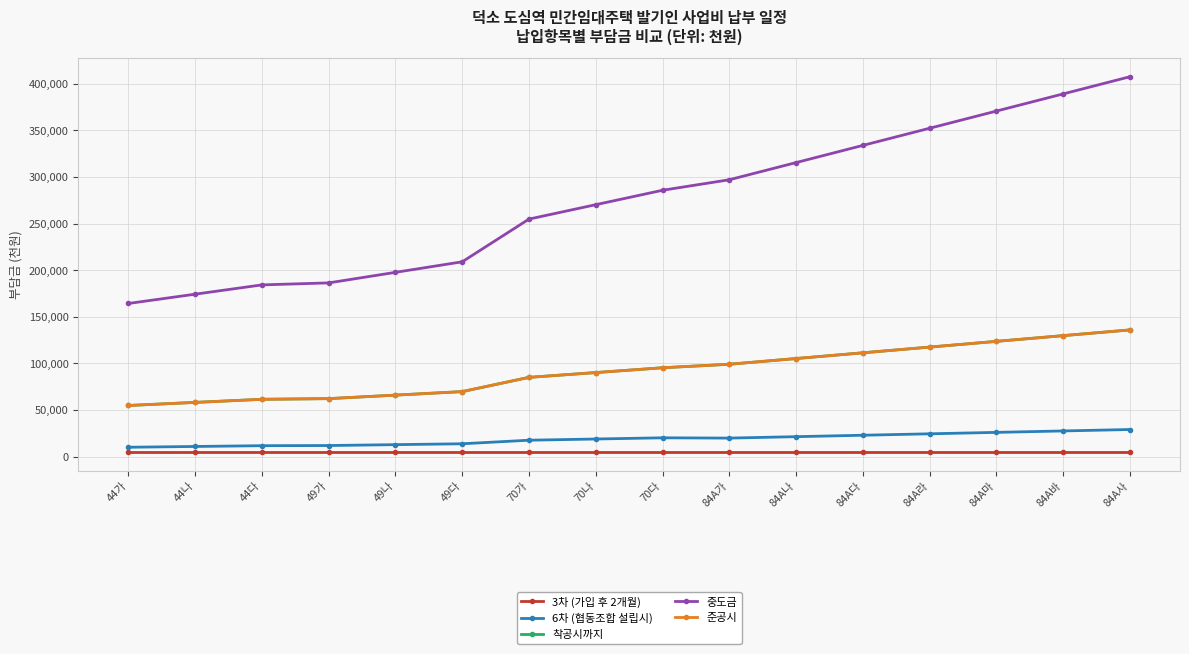

Reading left to right, extract all data points from this chart.

3차 (가입 후 2개월): 5000.0	5000.0	5000.0	5000.0	5000.0	5000.0	5000.0	5000.0	5000.0	5000.0	5000.0	5000.0	5000.0	5000.0	5000.0	5000.0
6차 (협동조합 설립시): 9935.0	10765.9	11596.8	11776.0	12718.6	13661.3	17481.0	18770.0	20059.0	19749.0	21284.6	22820.1	24355.7	25891.2	27426.7	28962.2
착공시까지: 54740.0	58063.6	61387.0	62104.0	65874.6	69645.2	84924.0	90080.2	95236.2	98996.2	105138.4	111280.4	117422.6	123564.6	129706.8	135848.8
중도금: 164220.0	174190.8	184161.0	186312.0	197623.8	208935.6	254772.0	270240.6	285708.6	296988.6	315415.2	333841.2	352267.8	370693.8	389120.4	407546.4
준공시: 54740.0	58063.6	61387.0	62104.0	65874.6	69645.2	84924.0	90080.2	95236.2	98996.2	105138.4	111280.4	117422.6	123564.6	129706.8	135848.8